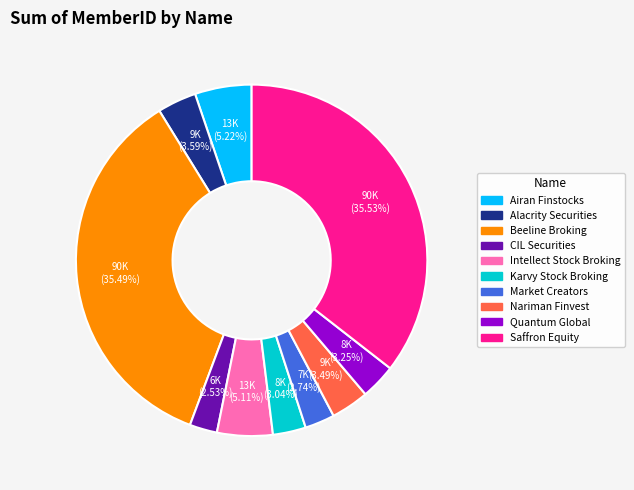

Is there a majority slice in this chart?

No